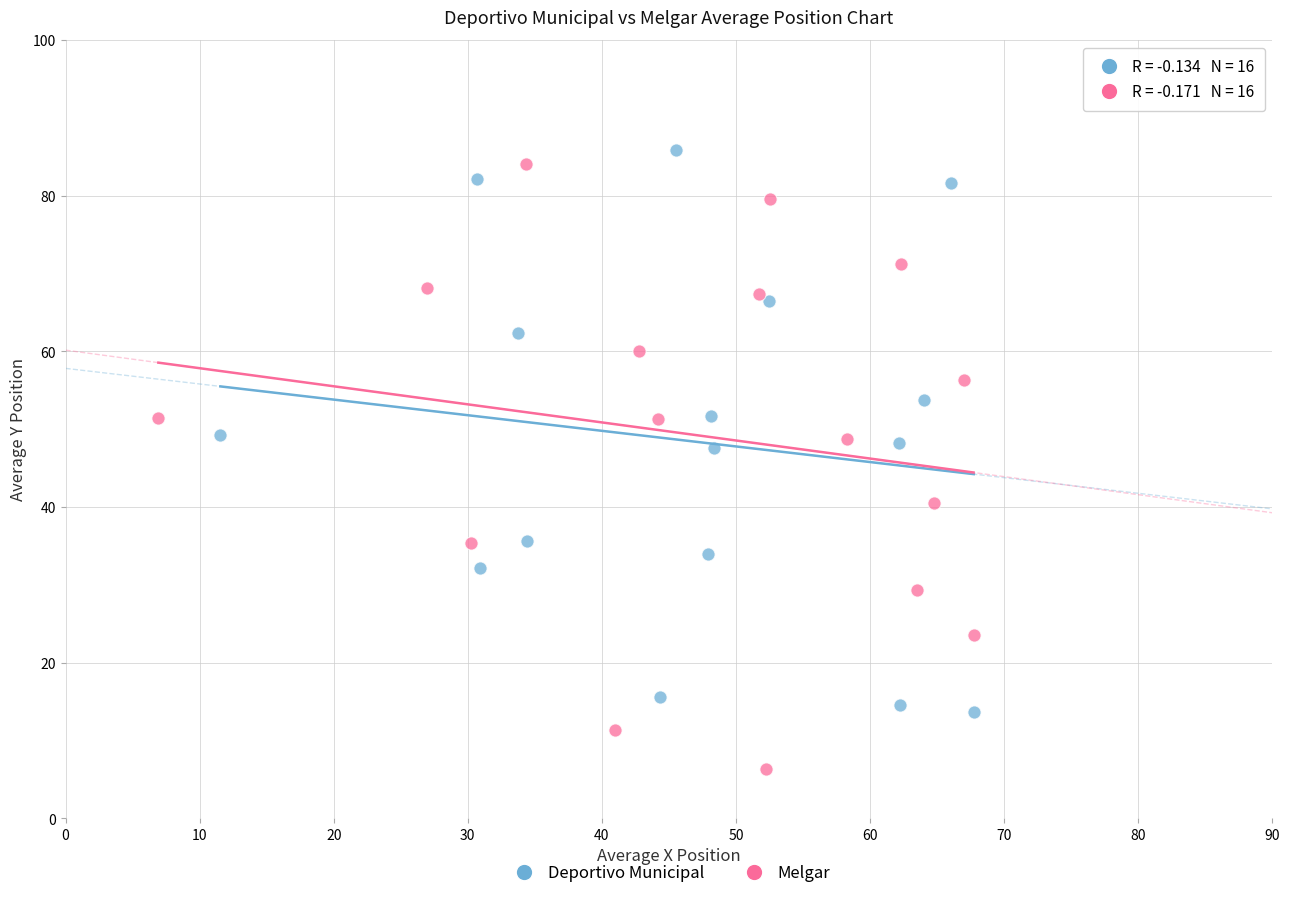

What are all the series names shown in the legend?

Deportivo Municipal, Melgar